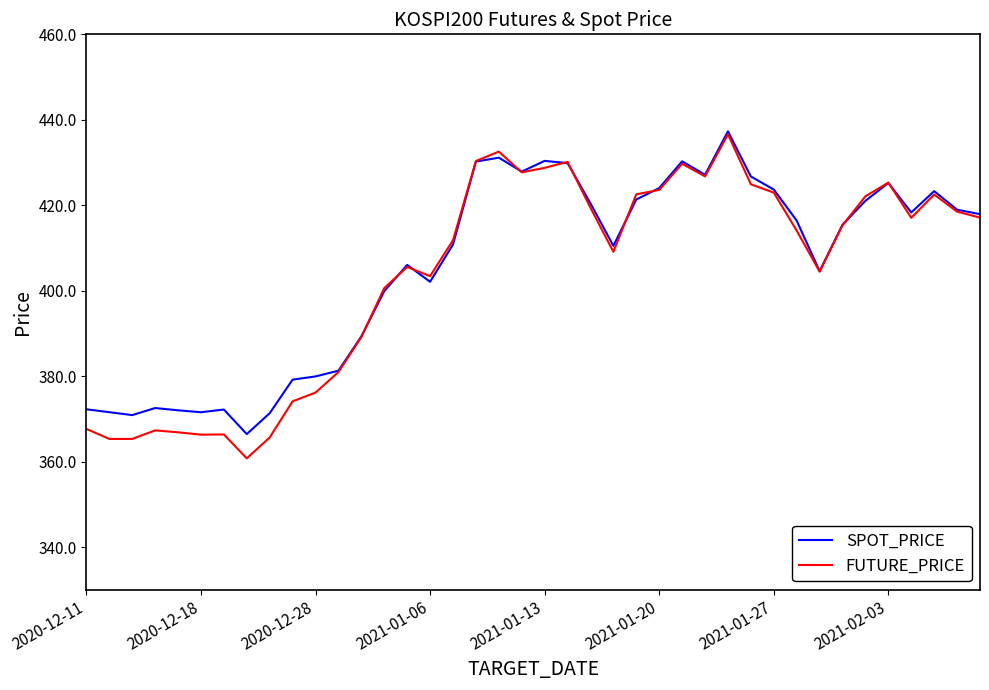

What is the greatest value displayed?

437.3